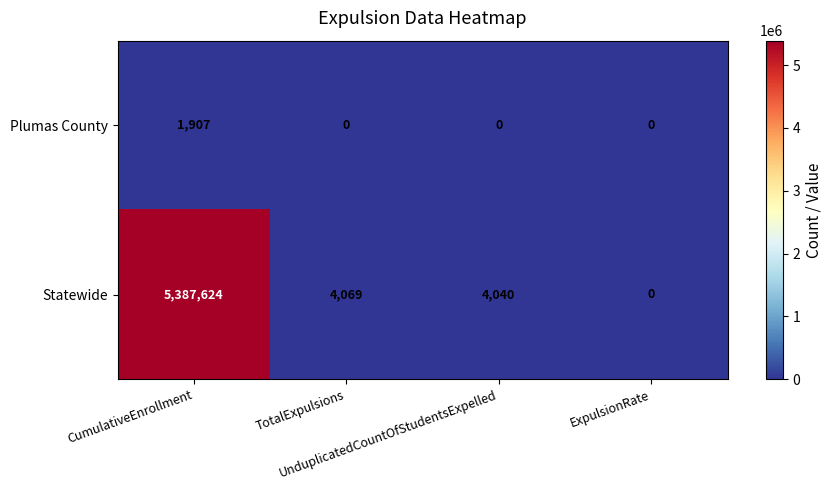

Which series has the largest total across all categories?

Statewide